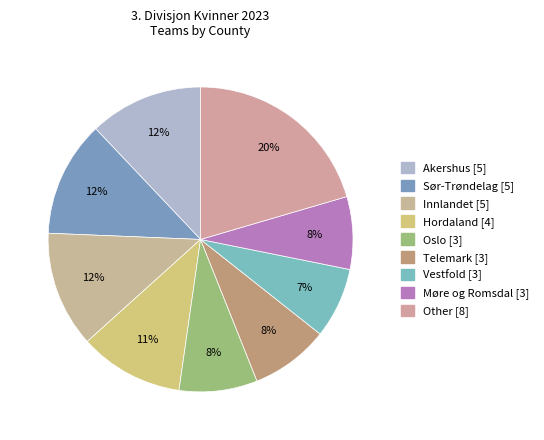

How many segments does this pie chart have?

9